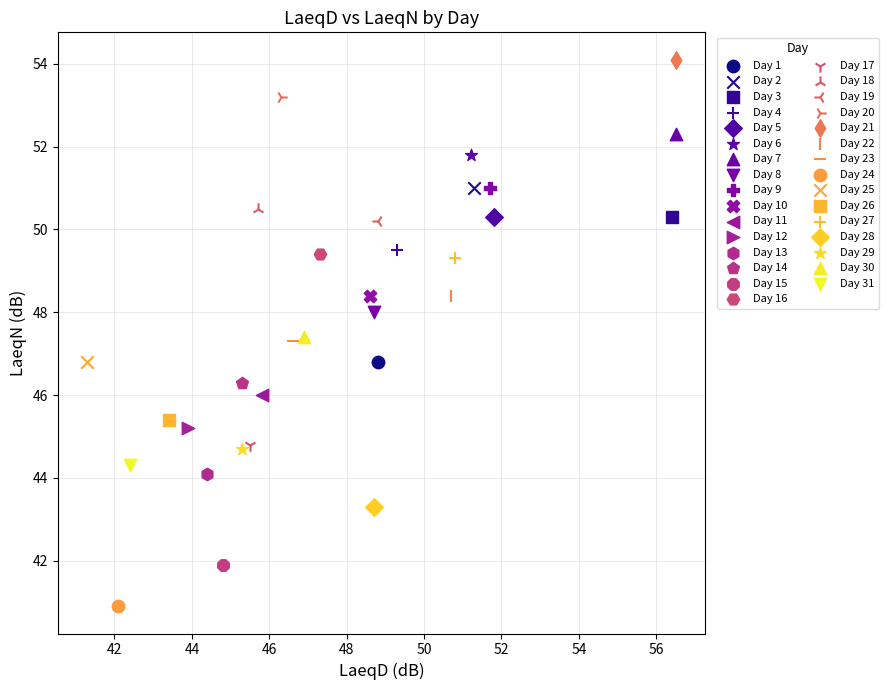

Which series contains the lowest Y value?

Day 24